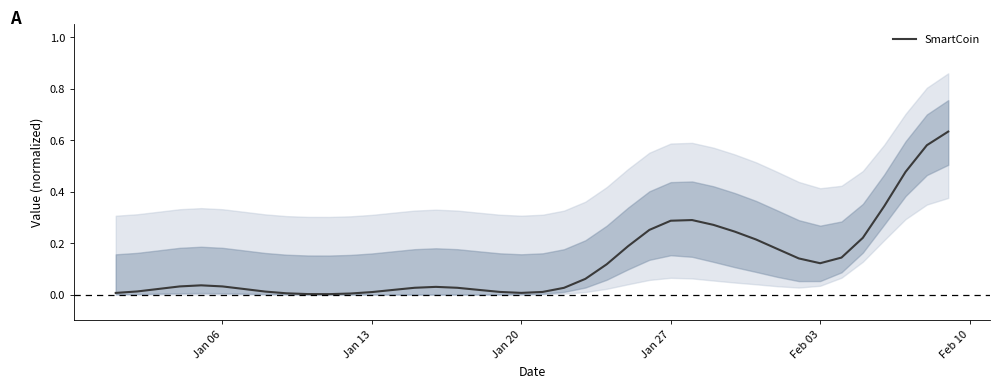

The SmartCoin series shows 0.0 at Jan 20. True or false?

True